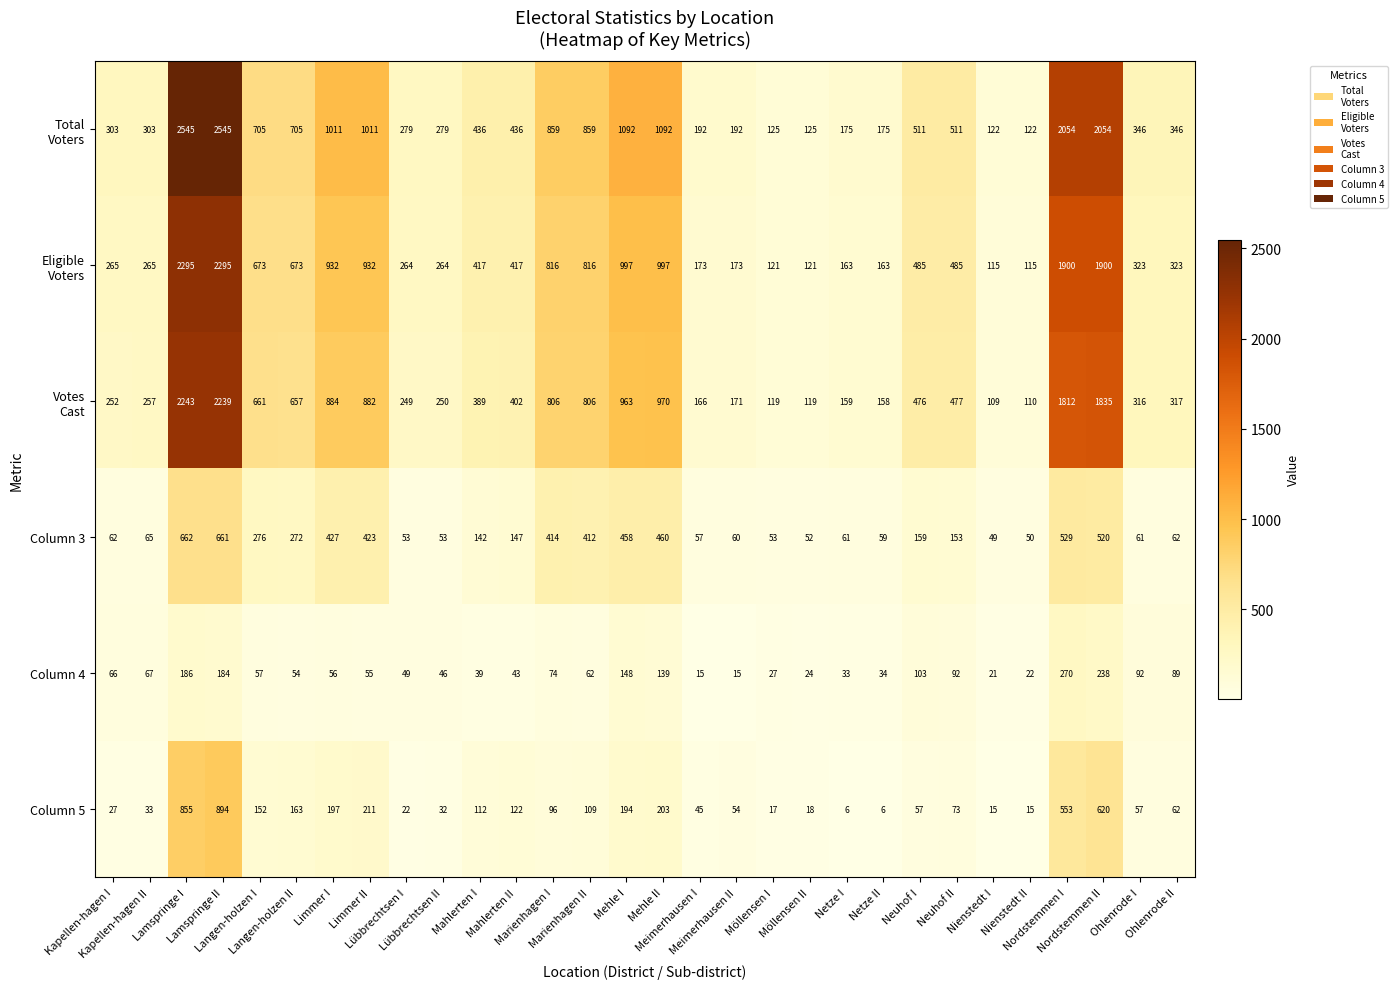

What is the difference between the maximum and minimum values in the Column 4 series?

255